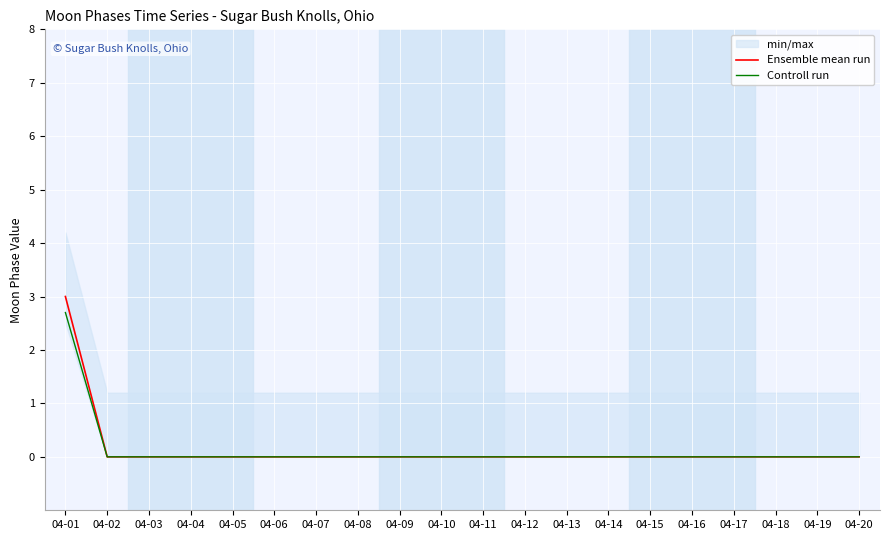

Which series changed the most between 04-08 and 04-13?

Ensemble mean run